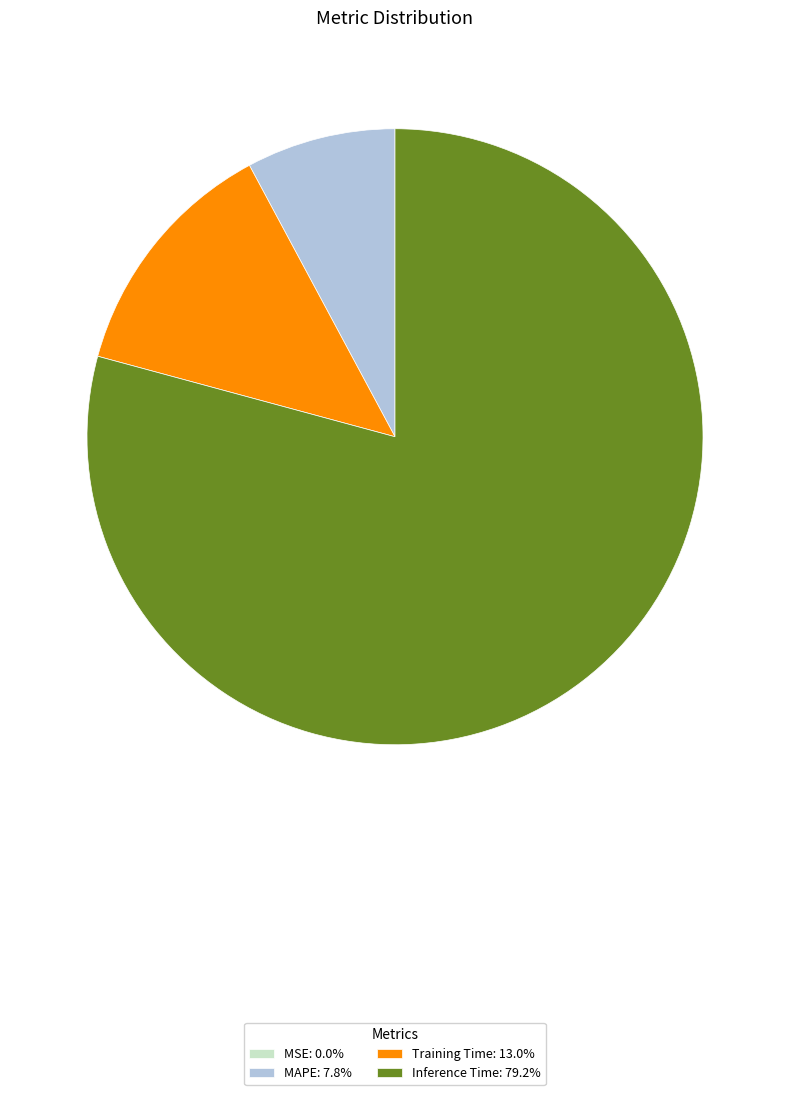

Does any single category account for the majority?

Yes